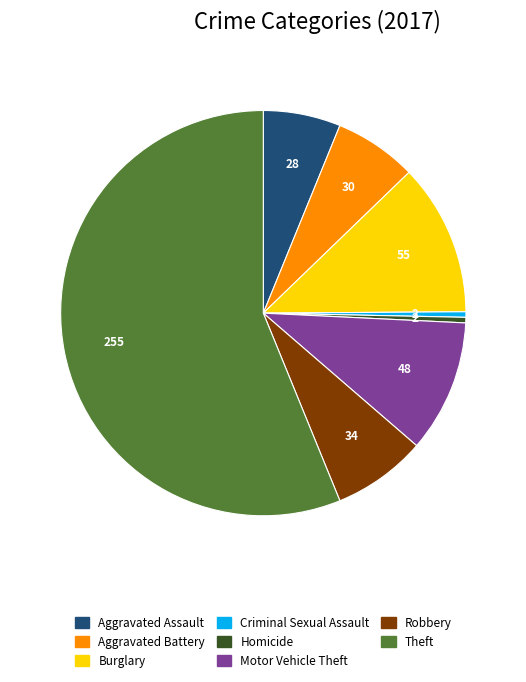

Is there any slice that represents more than half of the pie?

Yes